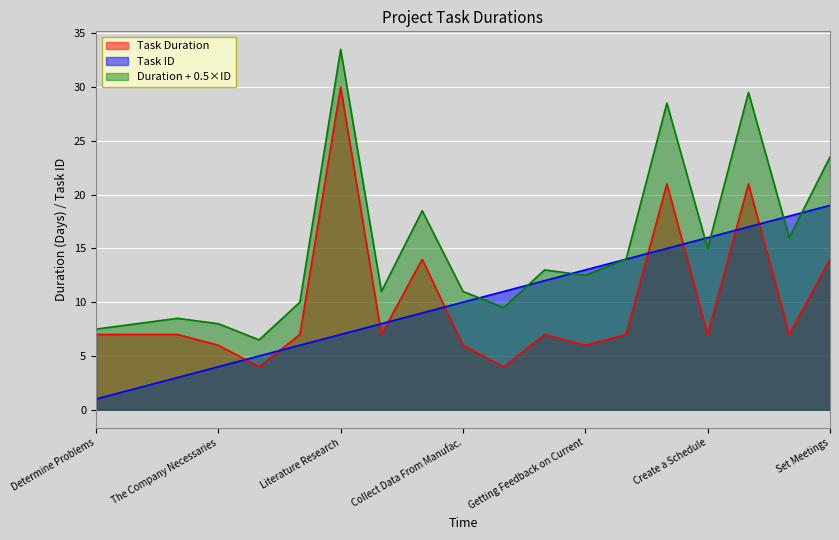

How many lines are shown in the chart?

3